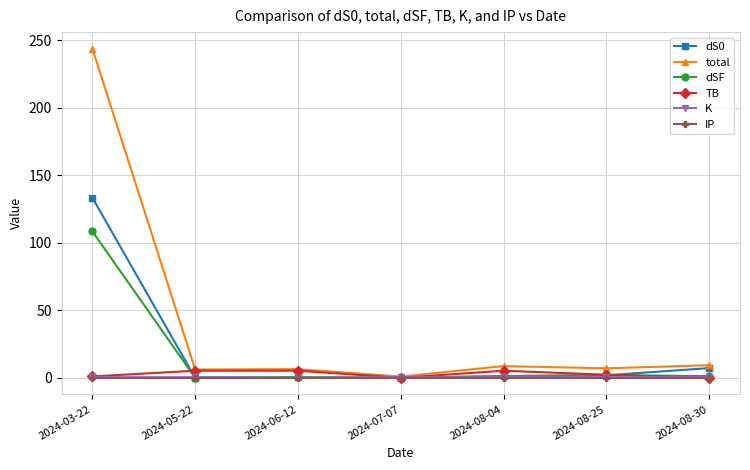

After their last crossing, which series has the higher values: TB or IP?

IP